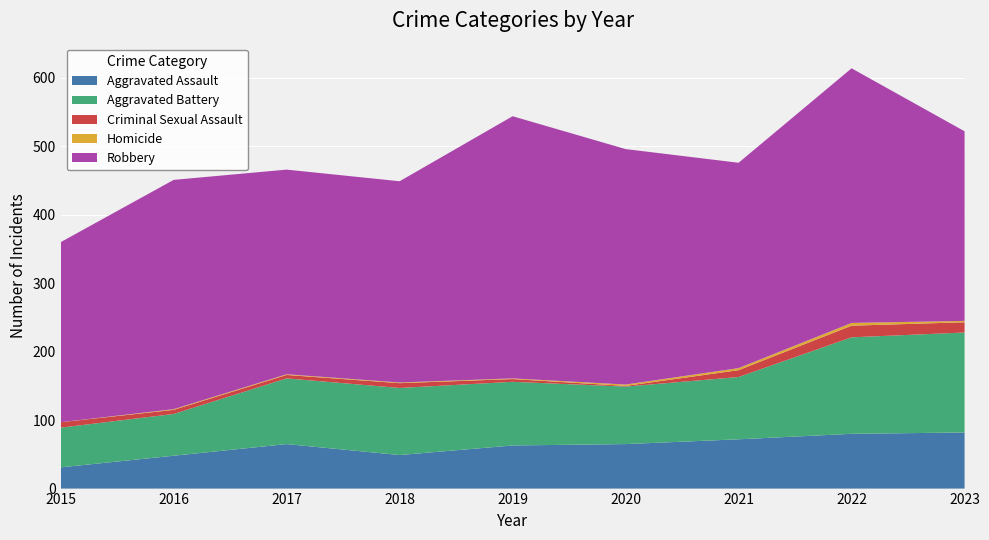

Reading left to right, extract all data points from this chart.

Aggravated Assault: 31	48	65	49	63	65	72	80	82
Aggravated Battery: 58	61	96	98	93	84	91	141	146
Criminal Sexual Assault: 8	6	5	7	4	1	10	17	15
Homicide: 0	1	1	1	1	2	3	4	2
Robbery: 263	335	299	294	383	344	300	372	277